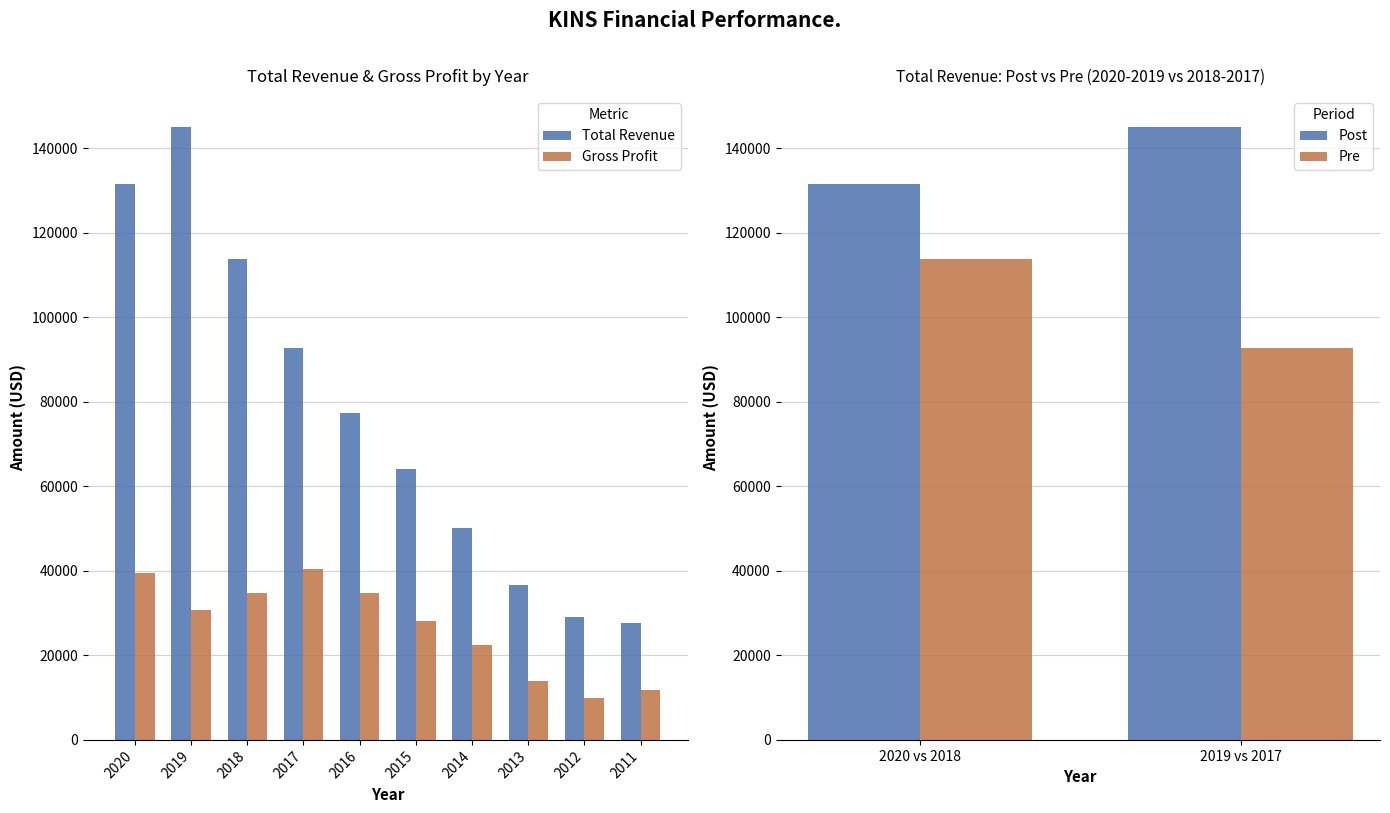

Which series changed the most between 2019 and 2016?

Total Revenue